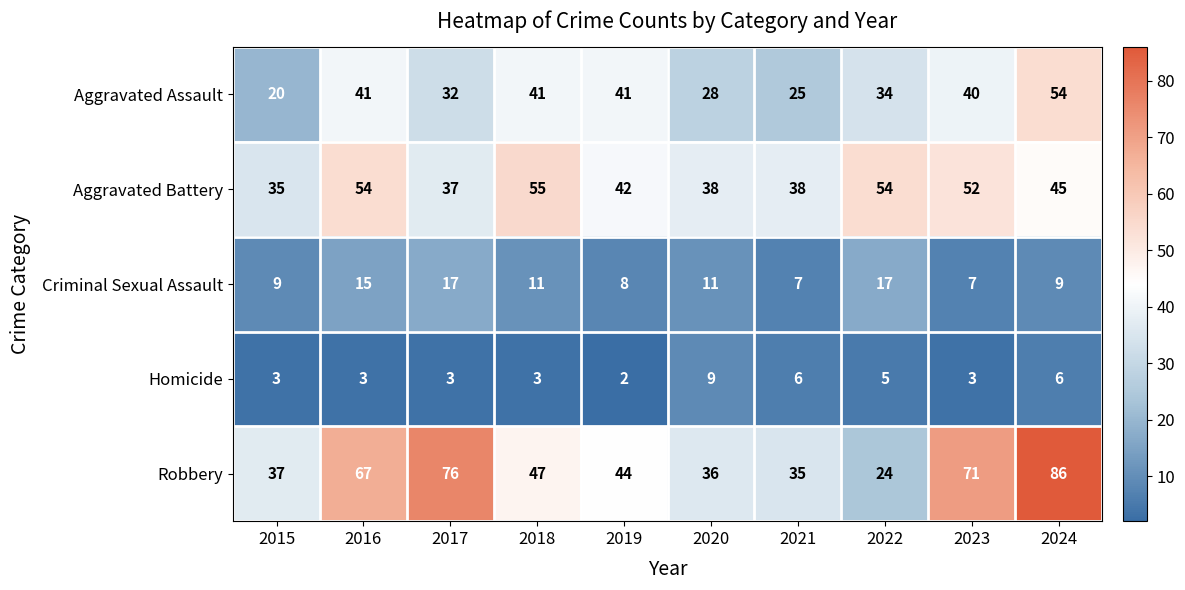

The Criminal Sexual Assault series shows 7 at 2023. True or false?

True